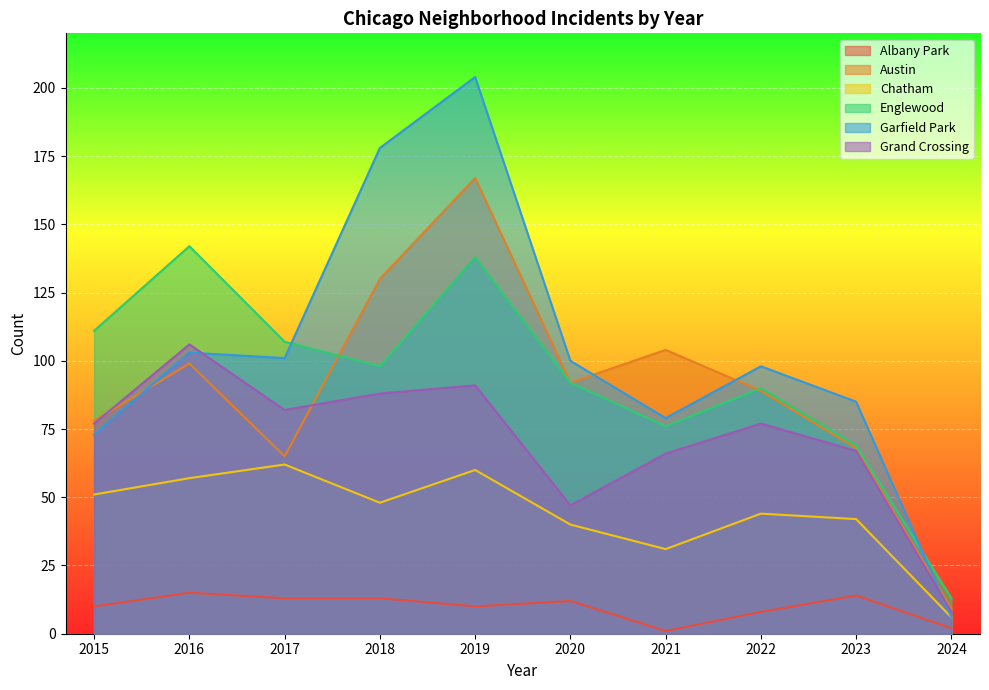

True or false: Austin has a value of 85 at 2017.

False